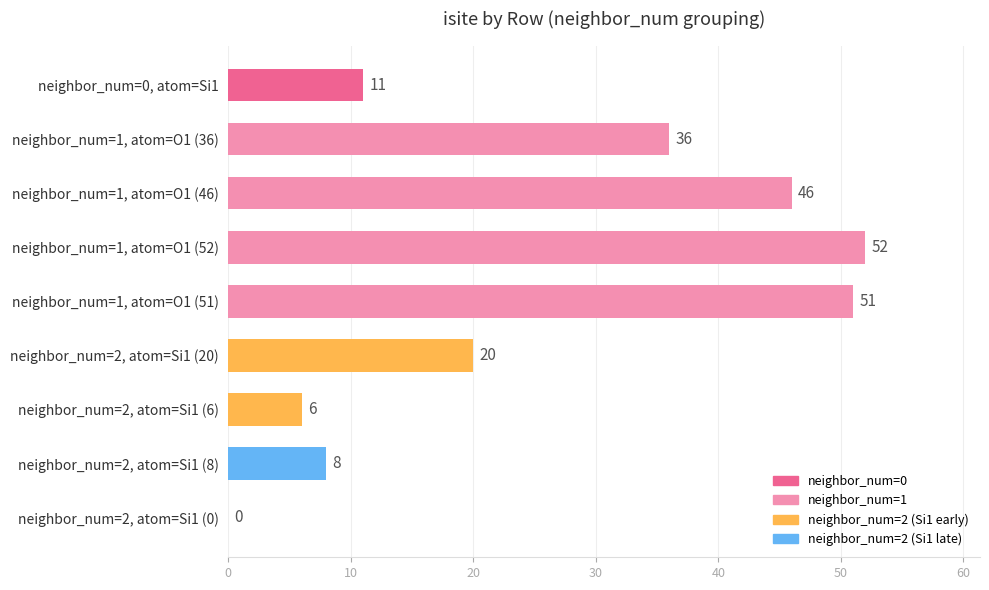

What is the sum of the values at neighbor_num=2, atom=Si1 (20) and neighbor_num=2, atom=Si1 (6)?

26